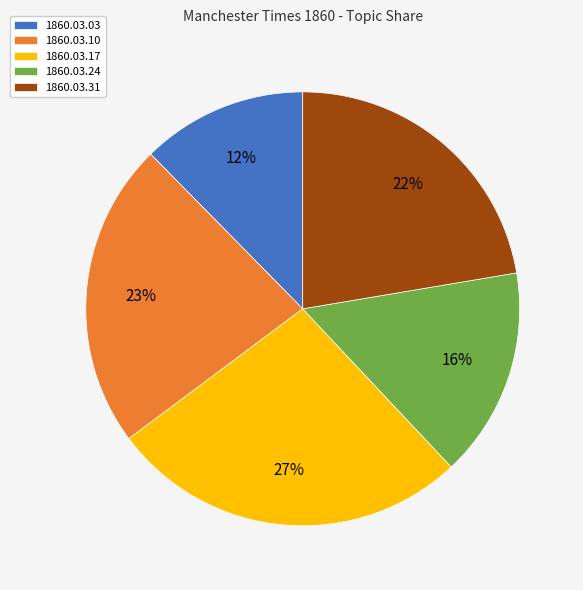

Is there a majority slice in this chart?

No